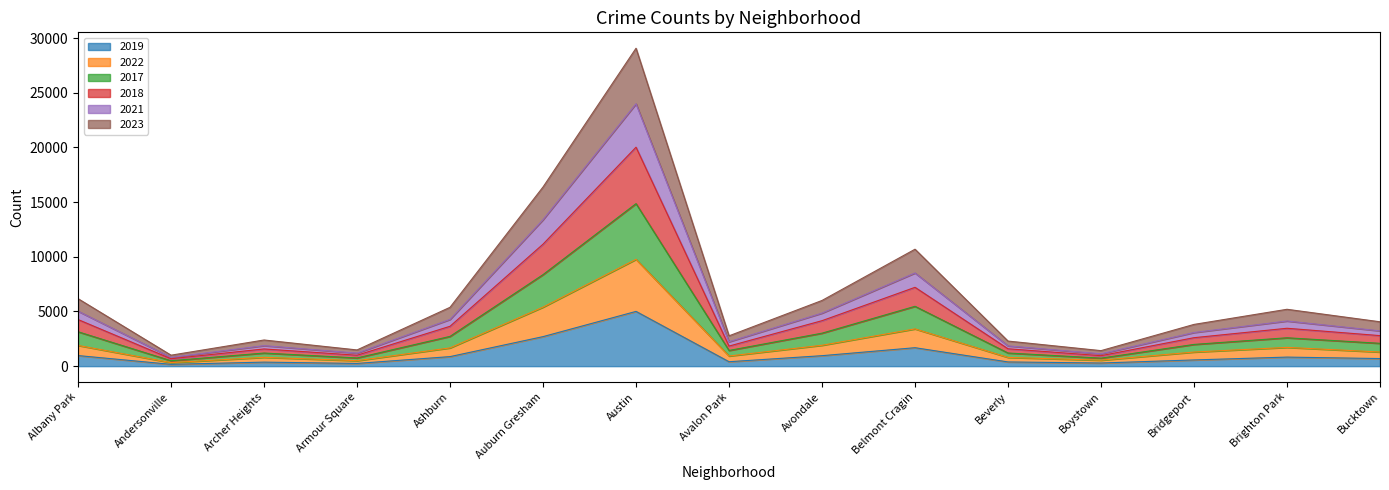

What is the total value across all series at Albany Park?

6174